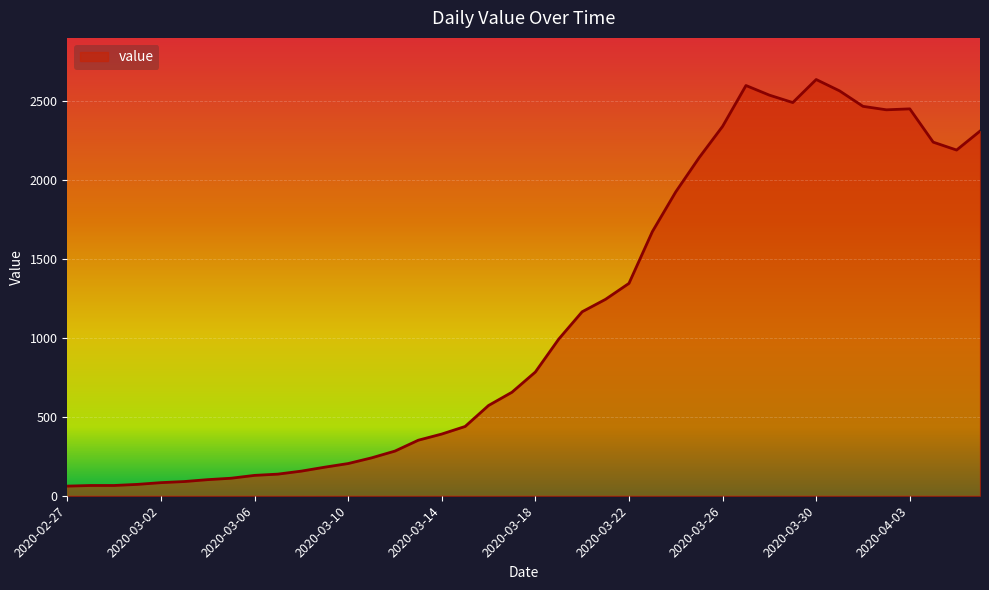

What is the greatest value displayed?

2638